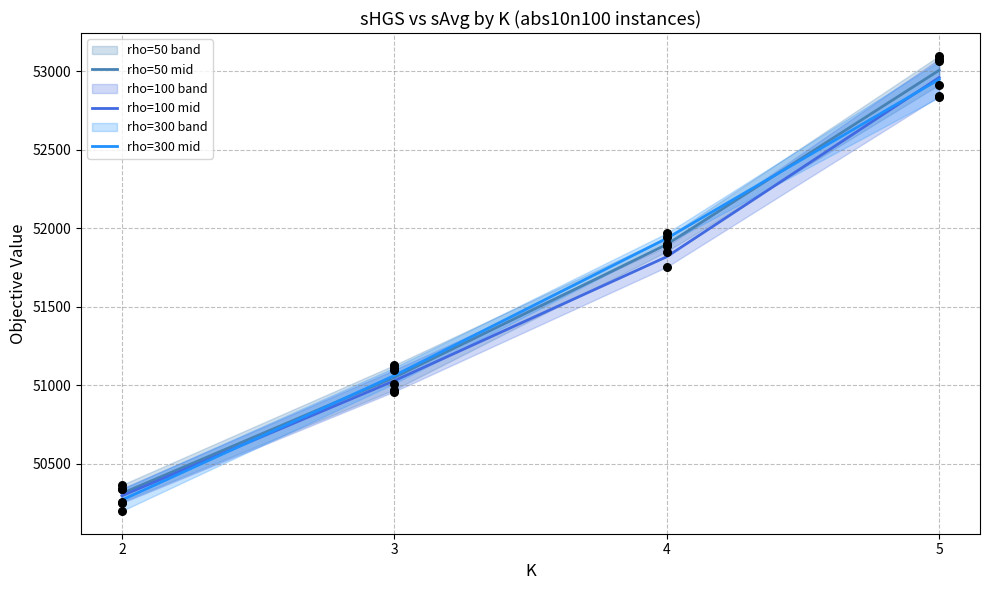

What is the total value across all series at 3?

153137.8